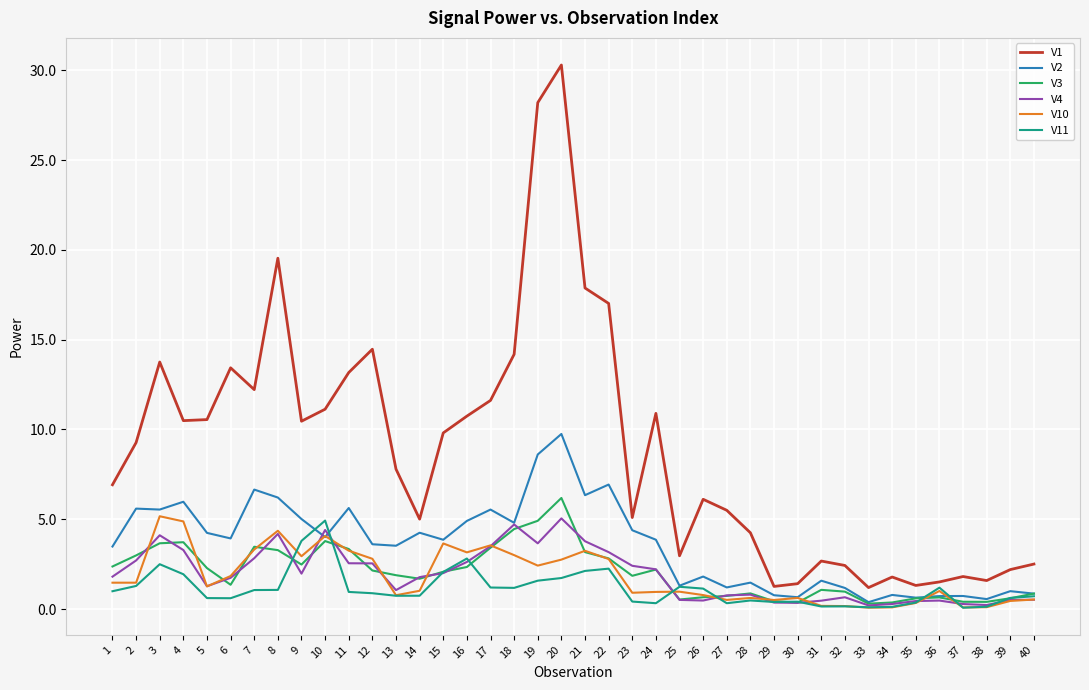

What is the minimum value shown in the chart?

0.1